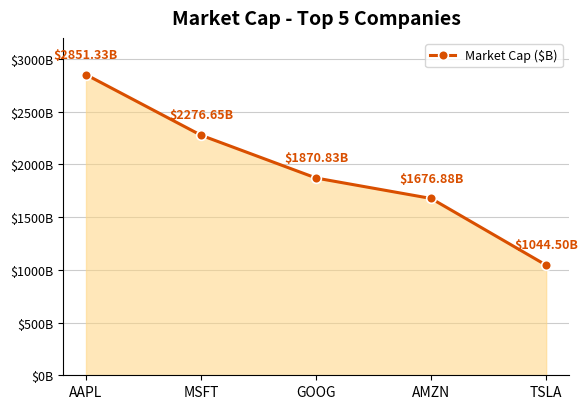

True or false: there are more than 0 points higher than both neighbors.

False